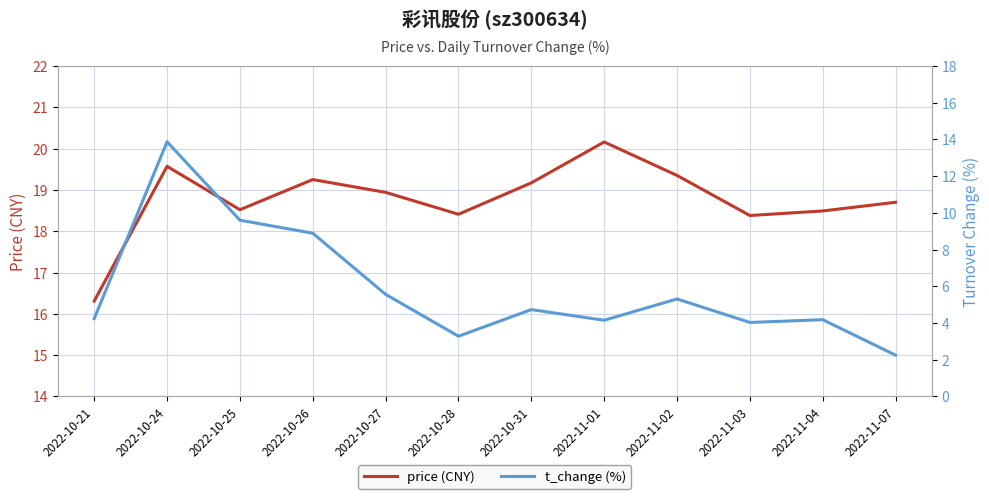

True or false: t_change (%) has a value of 4.6 at 2022-10-28.

False